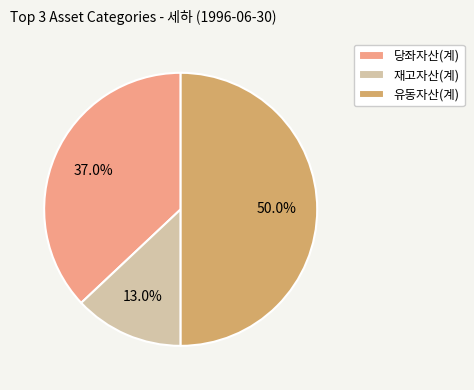

Approximately how many times larger is the value at 당좌자산(계) compared to 유동자산(계)?

0.7